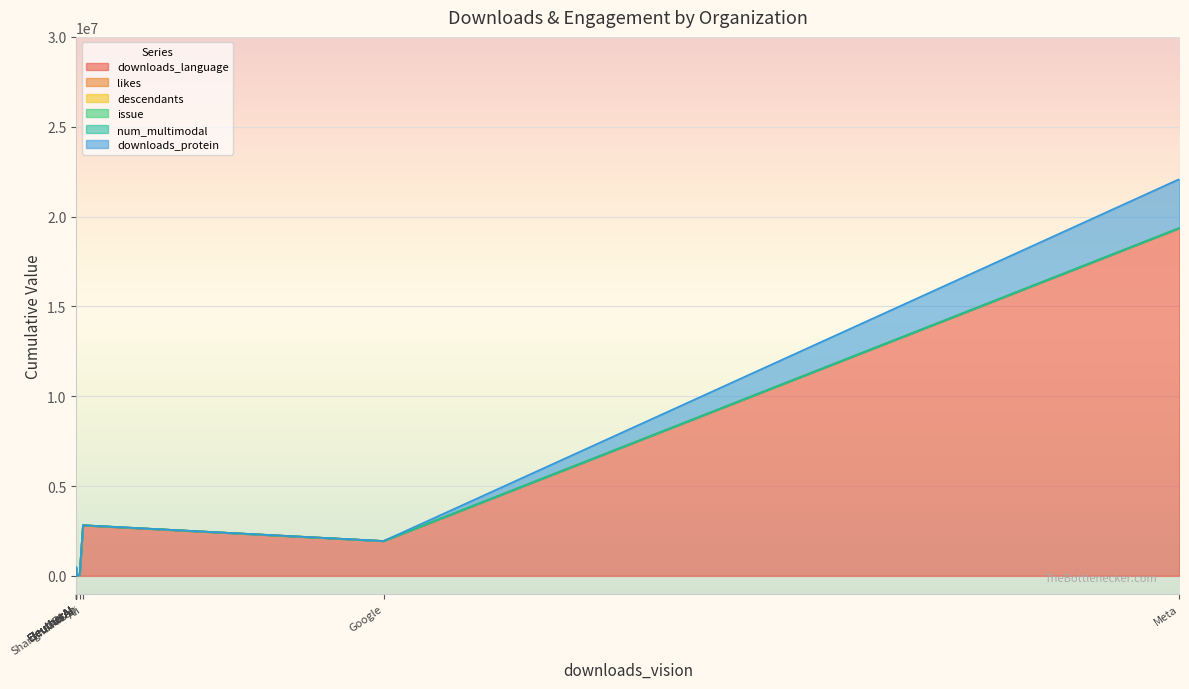

How many data points in descendants are less than 423?

6